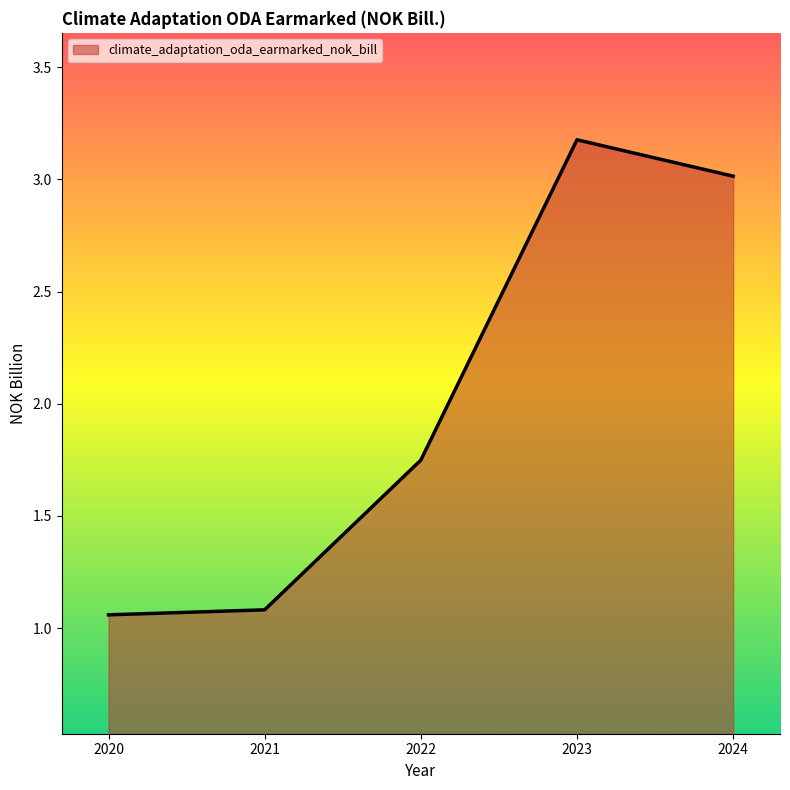

What is the difference between the maximum and minimum values?

2.1